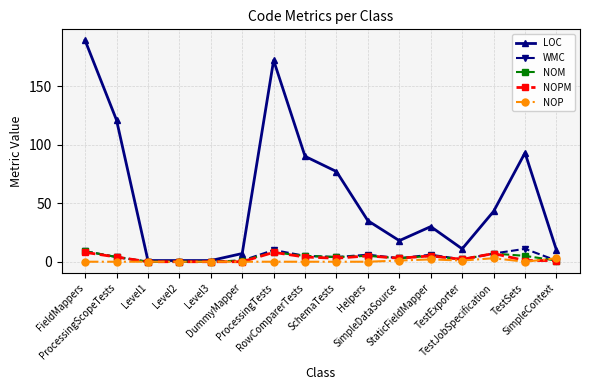

How many lines are shown in the chart?

5